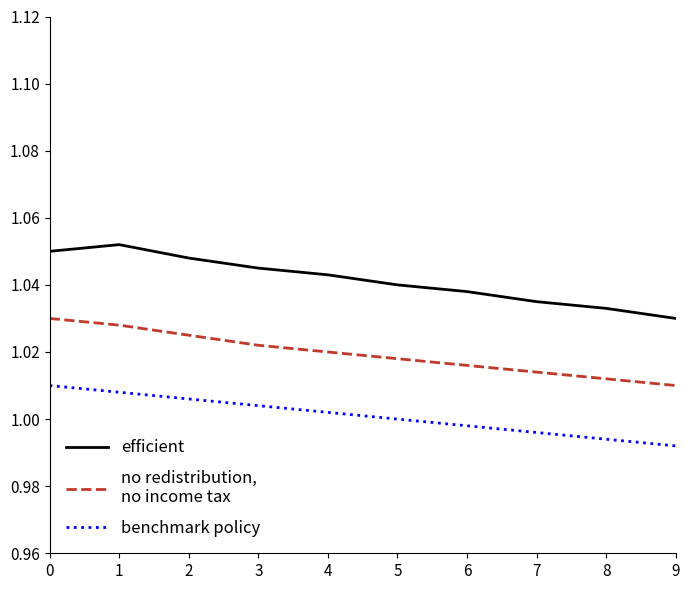

What is the total value across all series at 3?

3.1